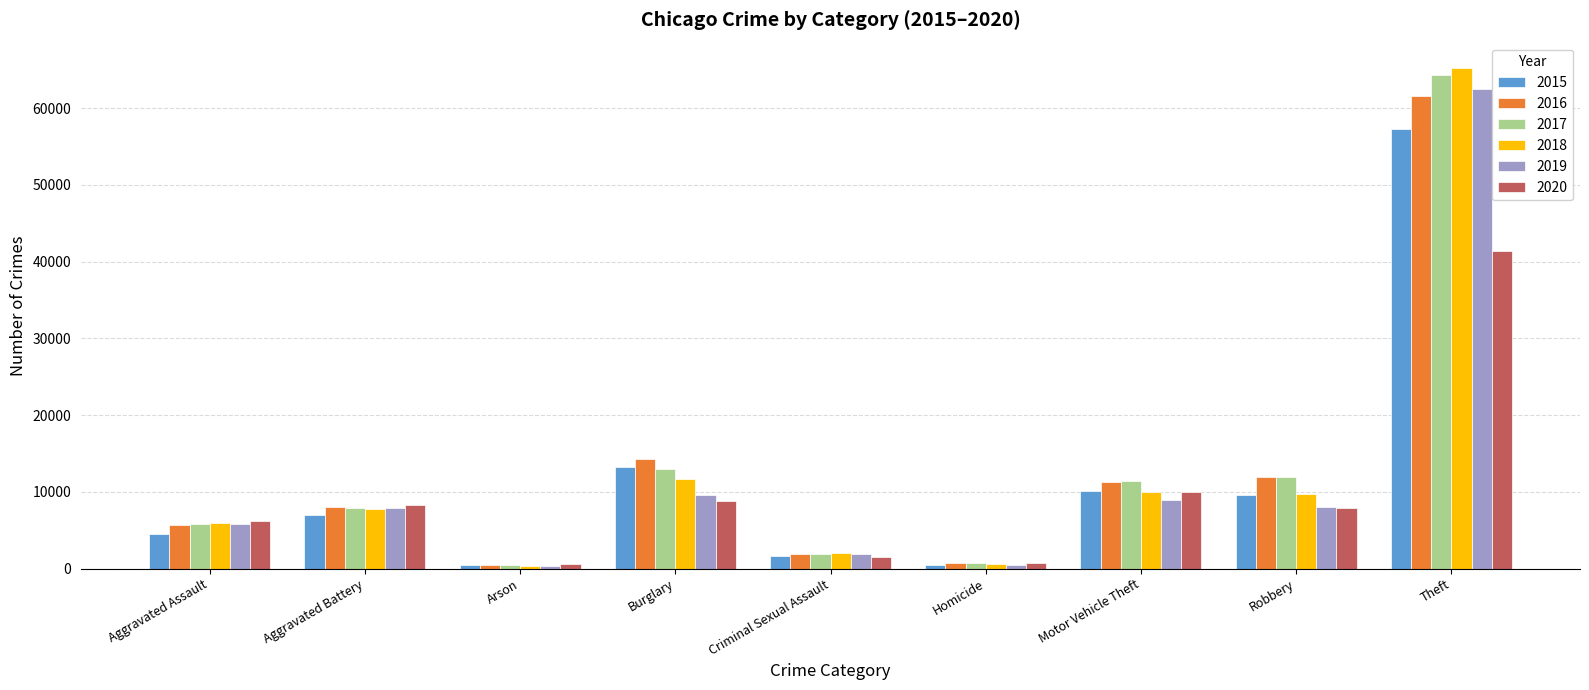

What is the sum of all 2015 values?

104385